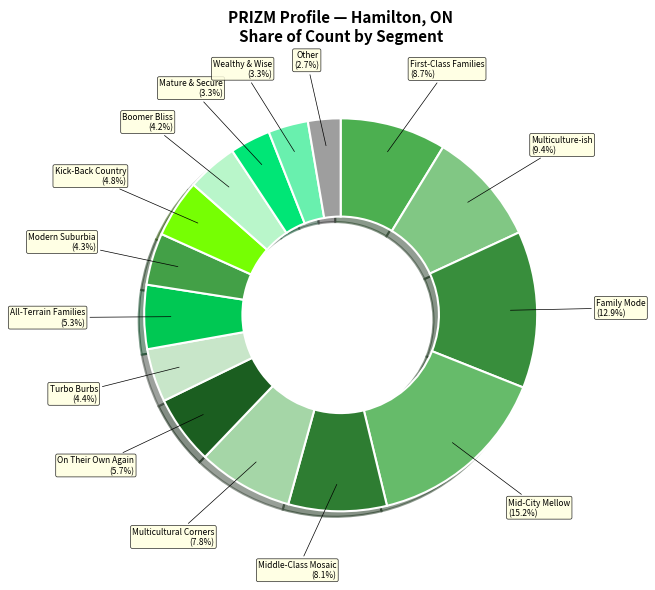

Which has a higher value, Multicultural Corners or On Their Own Again?

Multicultural Corners